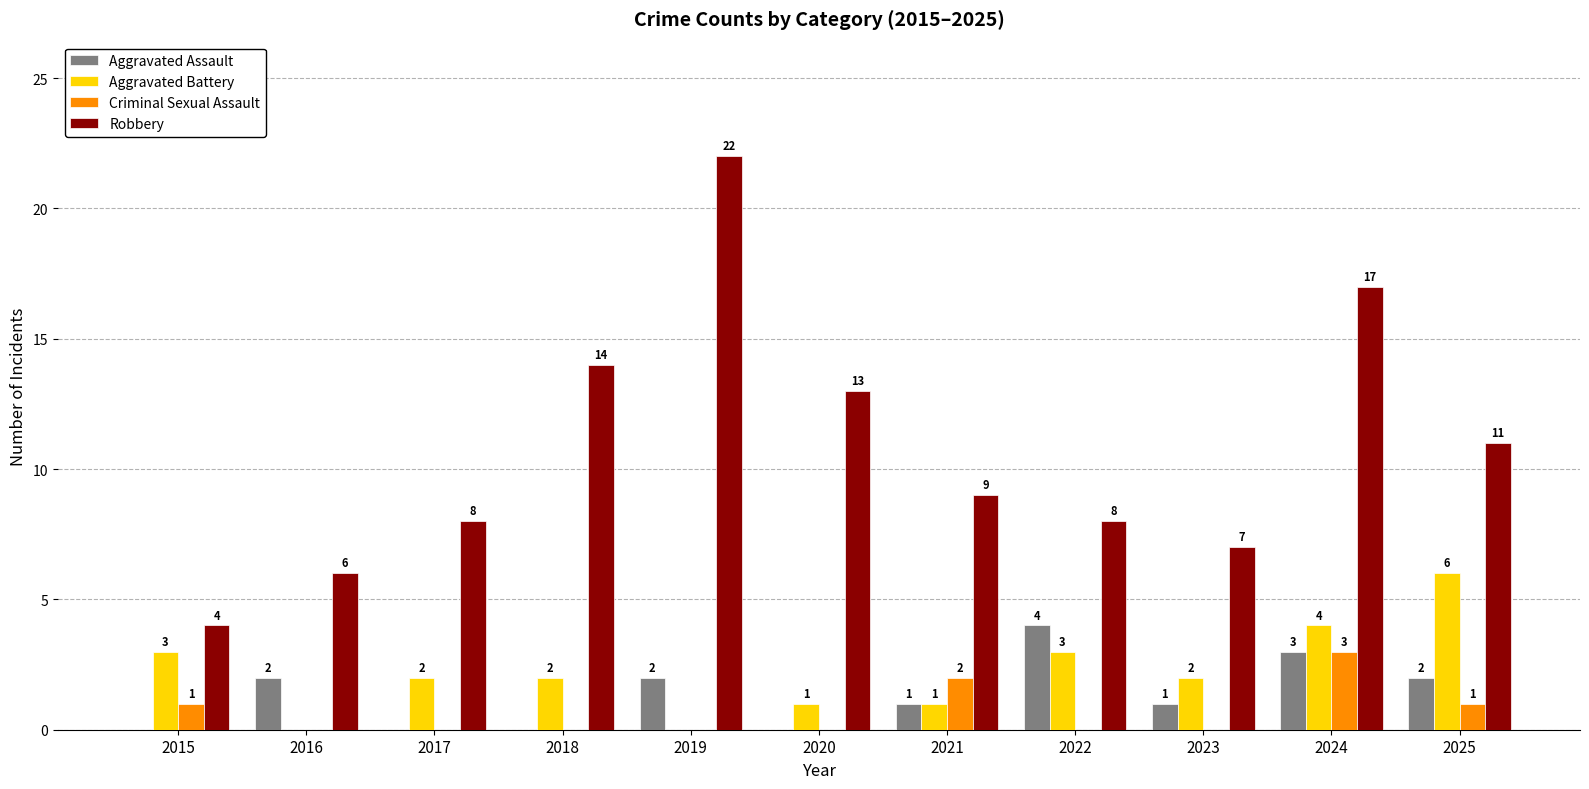

Reading right to left, what are all the values shown in this chart?

Aggravated Assault: 2025=2	2024=3	2023=1	2022=4	2021=1	2020=0	2019=2	2018=0	2017=0	2016=2	2015=0
Aggravated Battery: 2025=6	2024=4	2023=2	2022=3	2021=1	2020=1	2019=0	2018=2	2017=2	2016=0	2015=3
Criminal Sexual Assault: 2025=1	2024=3	2023=0	2022=0	2021=2	2020=0	2019=0	2018=0	2017=0	2016=0	2015=1
Robbery: 2025=11	2024=17	2023=7	2022=8	2021=9	2020=13	2019=22	2018=14	2017=8	2016=6	2015=4